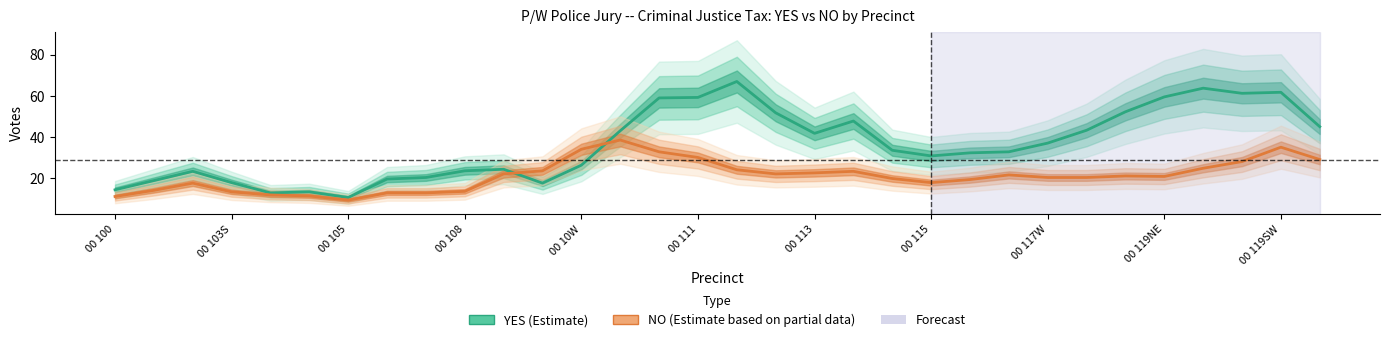

At 25, list the series in order from smallest to largest.

NO (Estimate), YES (Estimate)